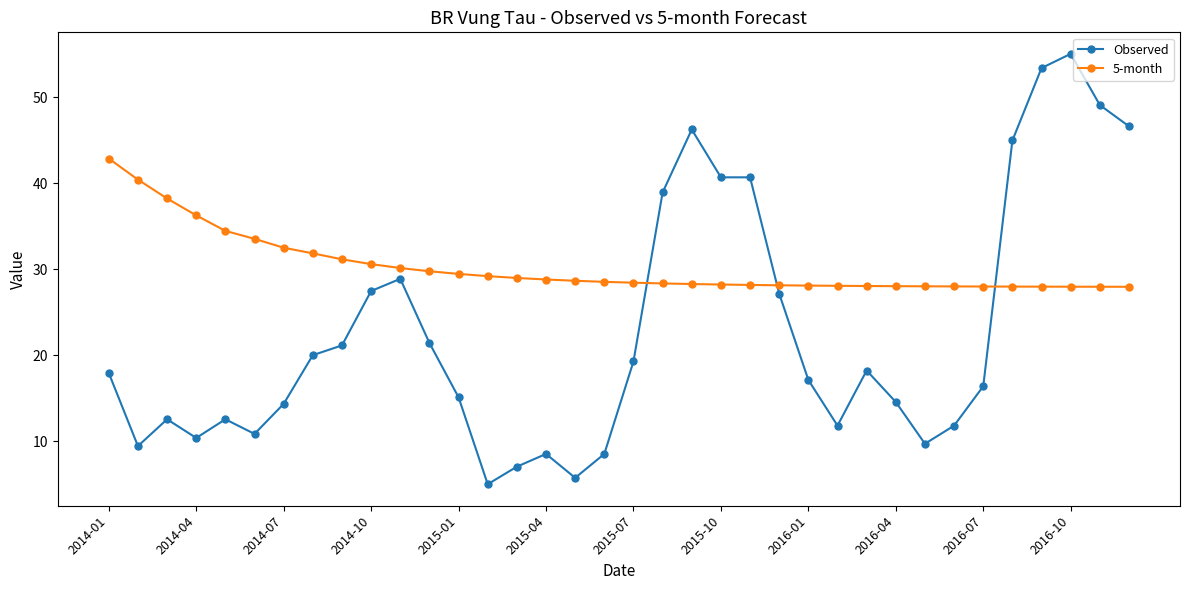

What is the smallest value displayed?

5.0